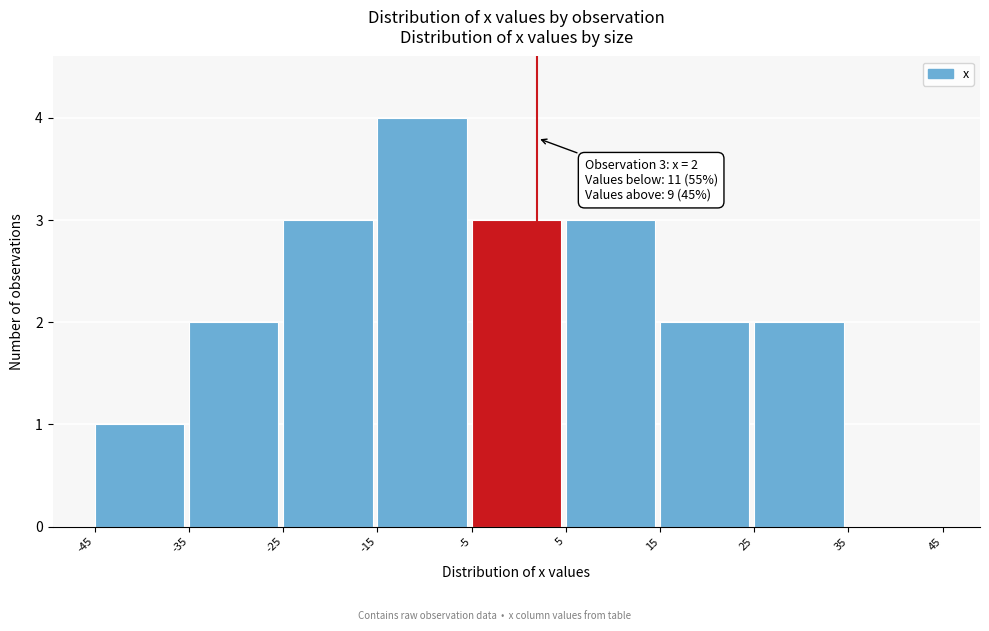

Over which range of the x-axis is the bar tallest?

-15 to -5